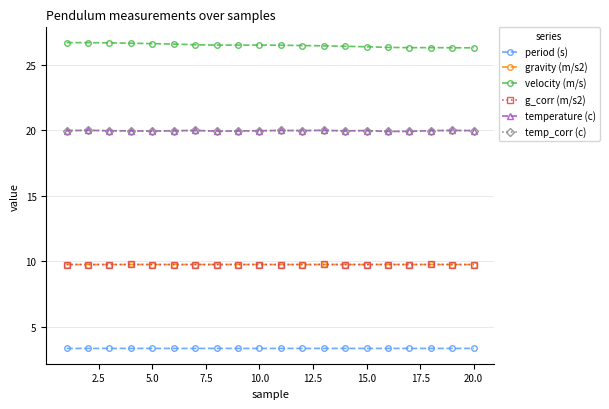

Reading left to right, what are all the values shown in this chart?

period (s): 3.4	3.4	3.4	3.4	3.4	3.4	3.4	3.4	3.4	3.4	3.4	3.4	3.4	3.4	3.4	3.4	3.4	3.4	3.4	3.4
gravity (m/s2): 9.8	9.8	9.8	9.8	9.8	9.8	9.8	9.8	9.8	9.8	9.8	9.8	9.8	9.8	9.8	9.8	9.8	9.8	9.8	9.8
velocity (m/s): 26.7	26.7	26.7	26.6	26.6	26.6	26.5	26.5	26.5	26.5	26.5	26.5	26.4	26.4	26.4	26.3	26.3	26.3	26.3	26.3
g_corr (m/s2): 9.8	9.8	9.8	9.8	9.8	9.8	9.8	9.8	9.8	9.8	9.8	9.8	9.8	9.8	9.8	9.8	9.8	9.8	9.8	9.8
temperature (c): 20.0	20.0	20.0	19.9	19.9	20.0	20.0	19.9	19.9	20.0	20.0	20.0	20.0	19.9	20.0	19.9	19.9	20.0	20.0	20.0
temp_corr (c): 20.0	20.0	20.0	19.9	19.9	20.0	20.0	19.9	19.9	20.0	20.0	20.0	20.0	19.9	20.0	19.9	19.9	20.0	20.0	20.0